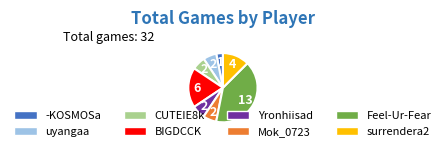

Is there any slice that represents more than half of the pie?

No